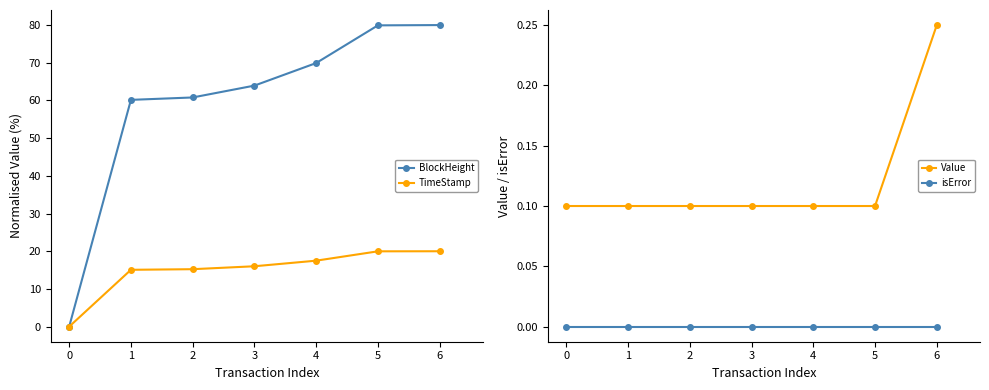

What is the value of the TimeStamp point at the 3rd from the left?

15.2